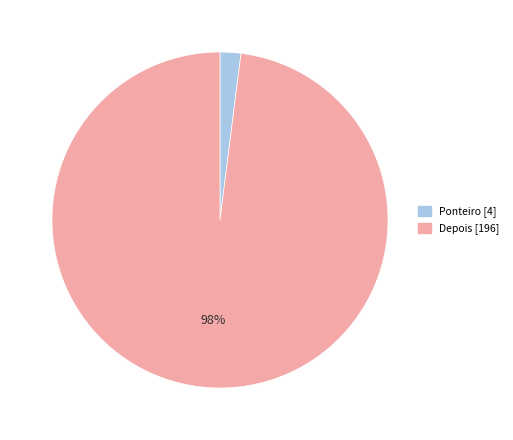

Which slice is the smallest?

Ponteiro